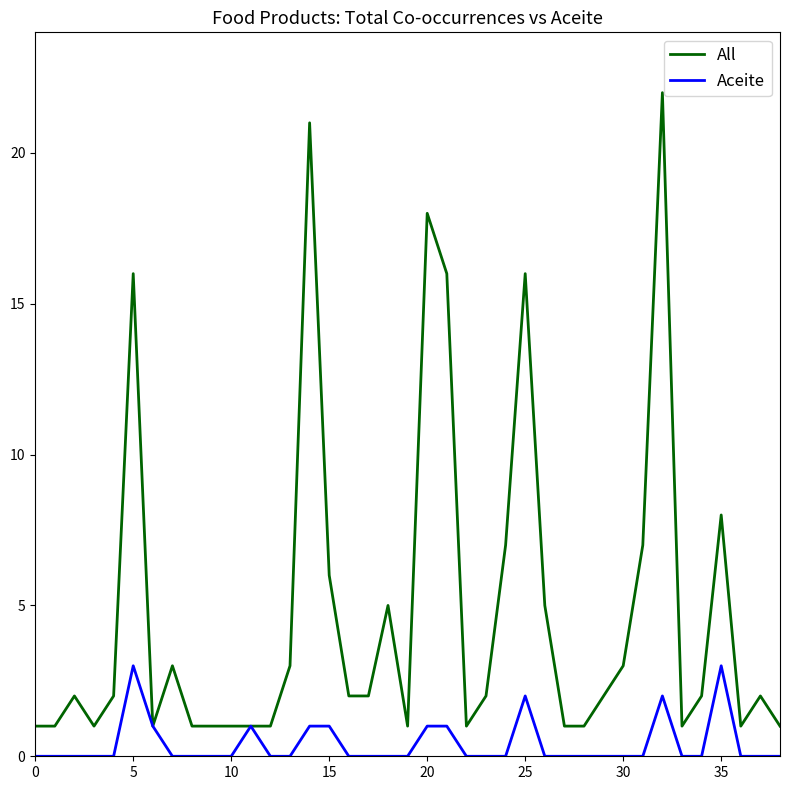

Which series has the largest total across all categories?

All